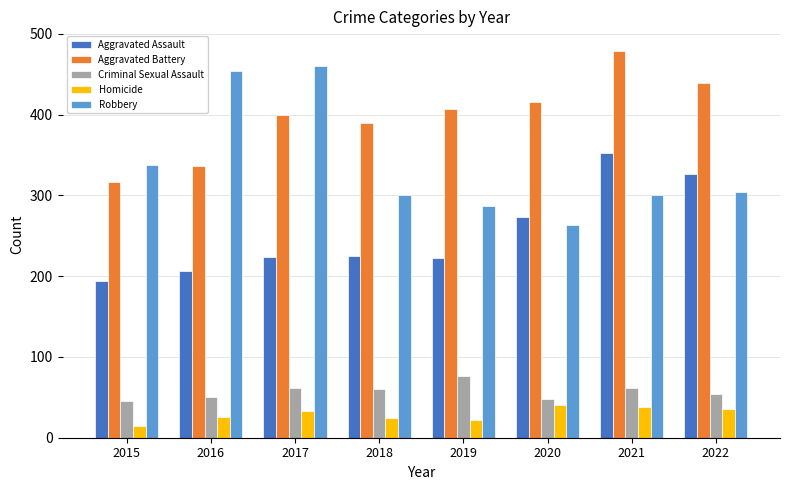

At which label is Robbery closest to 361?

2015